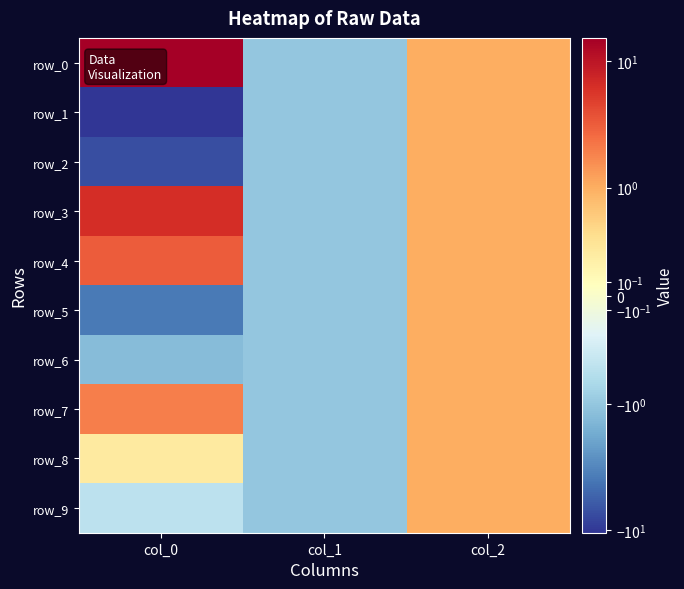

What is the difference between the maximum and second lowest values in the row_9 series?

1.5